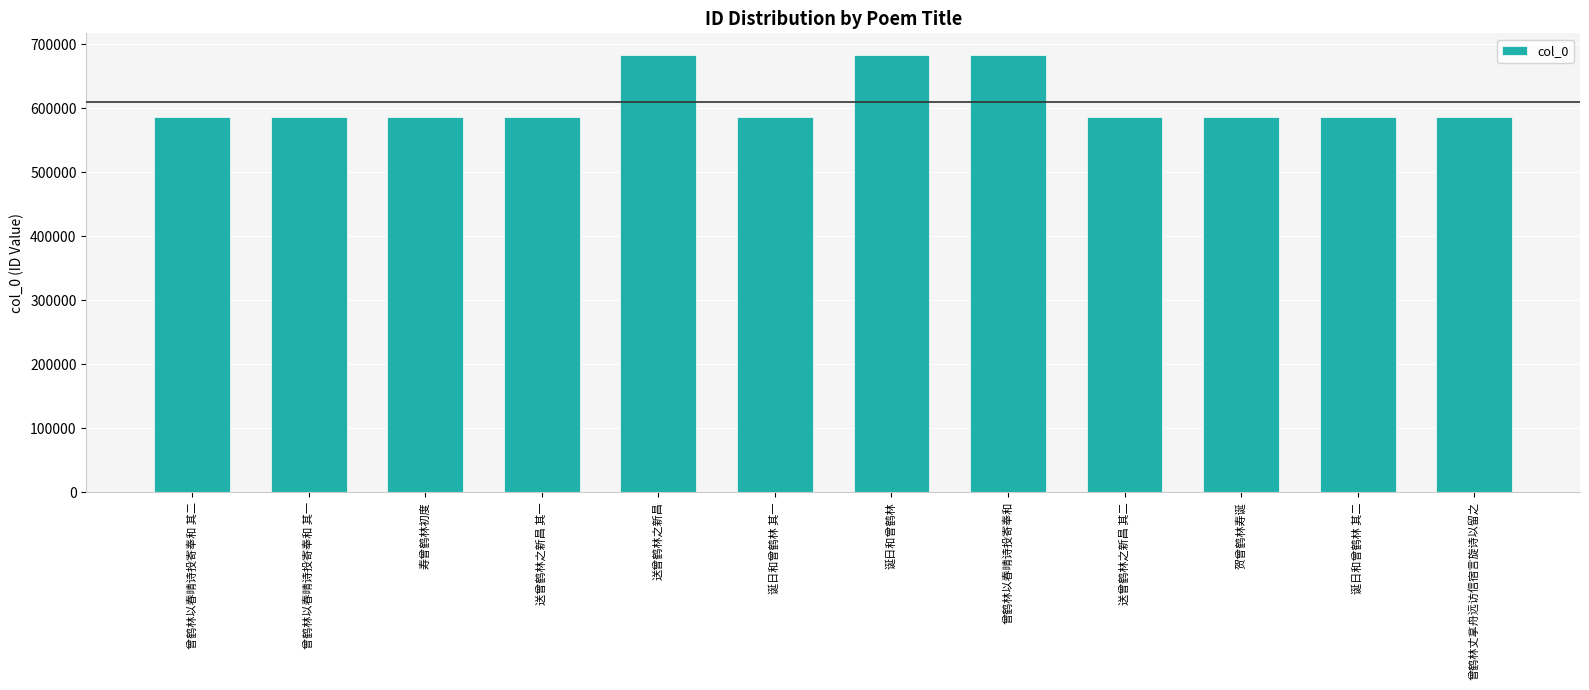

What is the average value?

610435